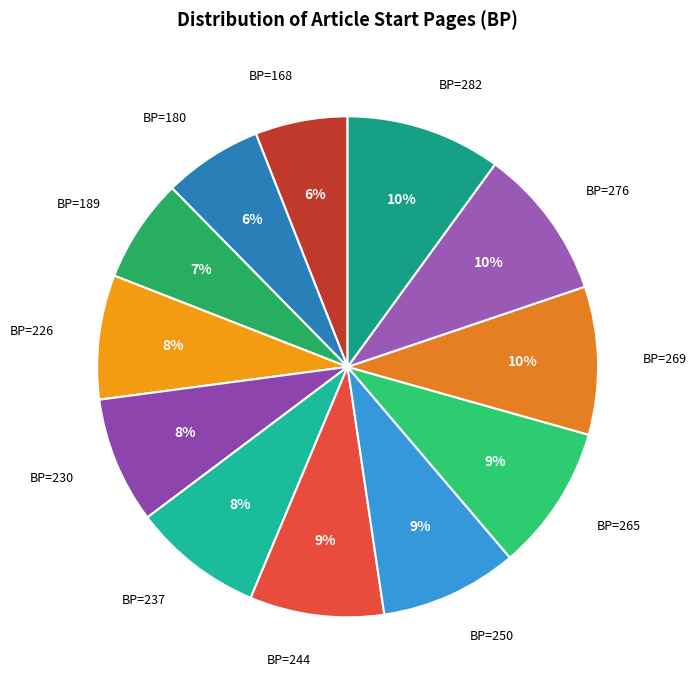

Is it true that BP=276 is 10% of the pie?

True